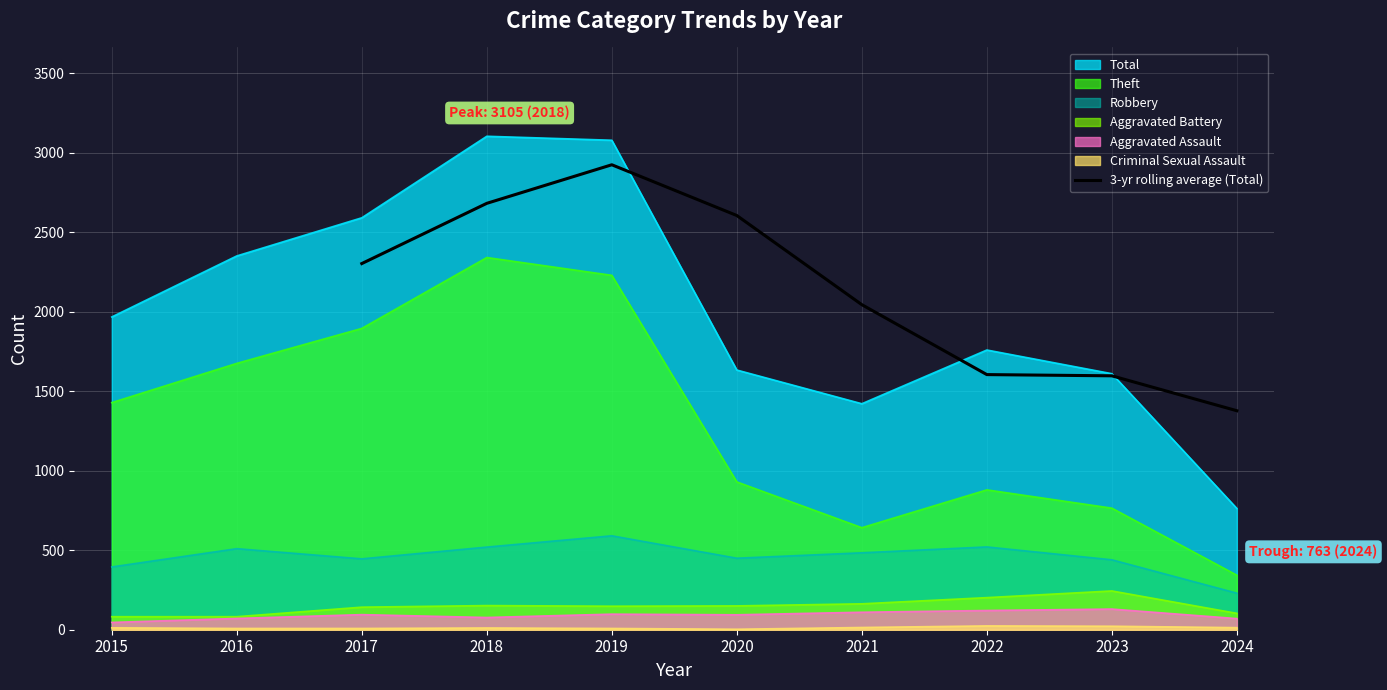

What is the average value?

2143.2